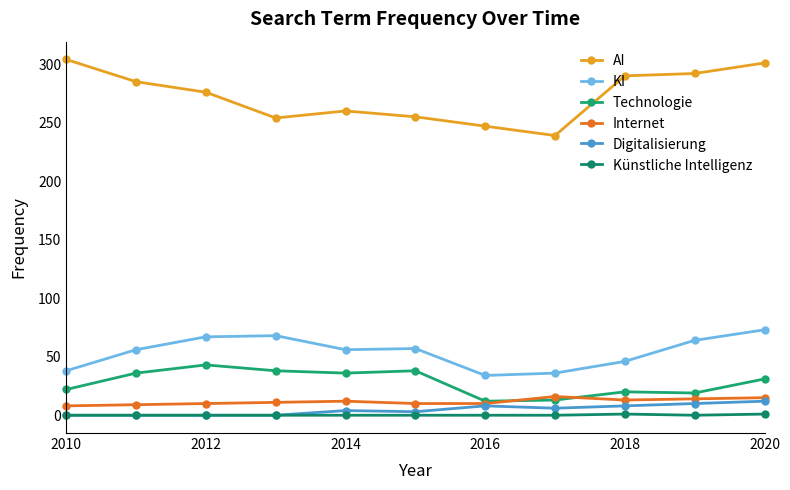

What are all the series names shown in the legend?

AI, KI, Technologie, Internet, Digitalisierung, Künstliche Intelligenz